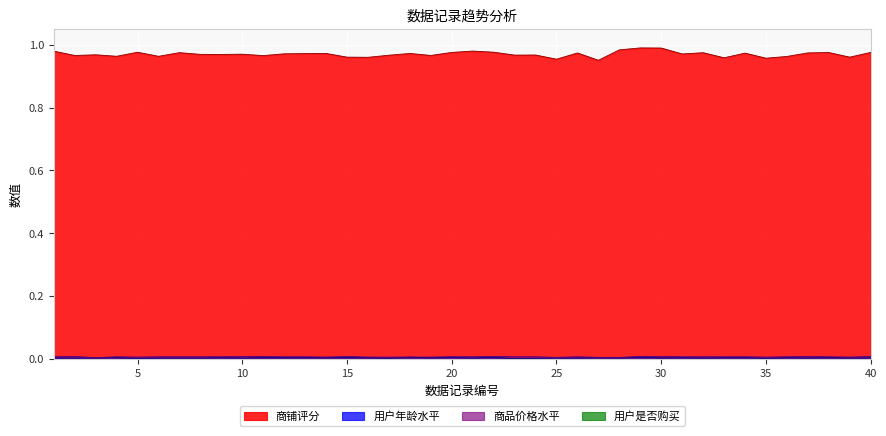

Which series has the largest range (max minus min)?

商铺评分